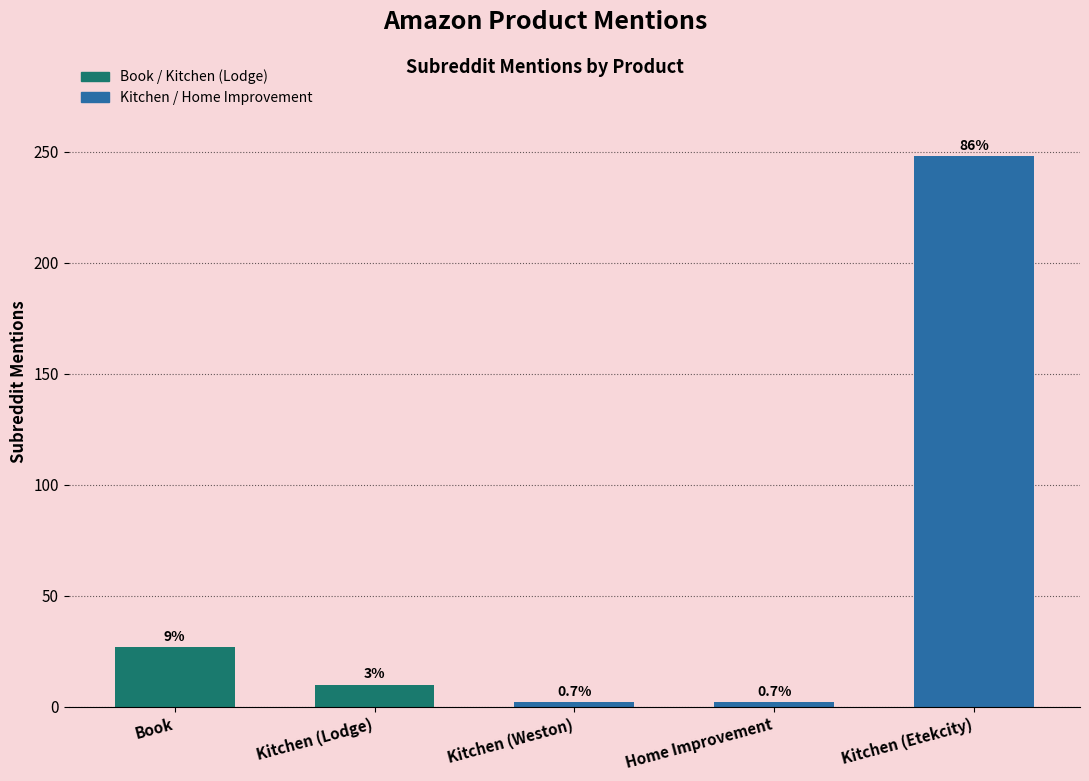

Rank the categories by value from highest to lowest.

Kitchen (Etekcity), Book, Kitchen (Lodge), Kitchen (Weston), Home Improvement